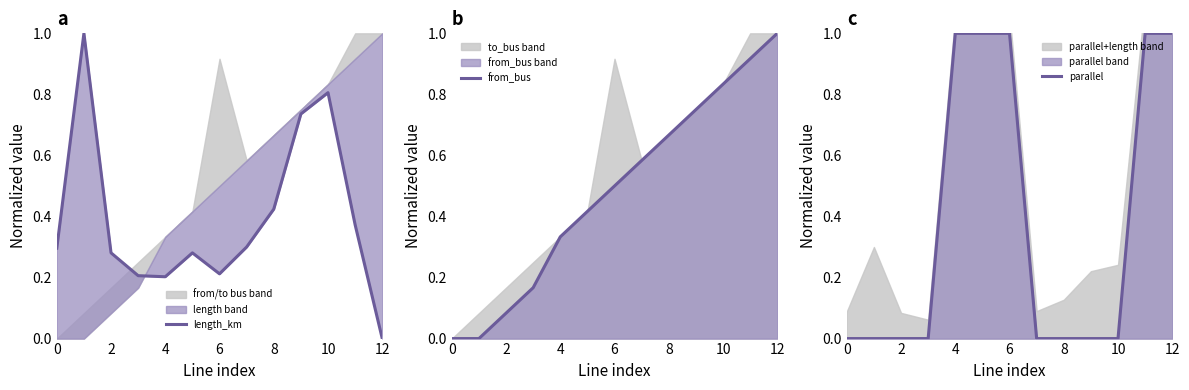

Is it true that length_km equals 0.4 at 8?

True